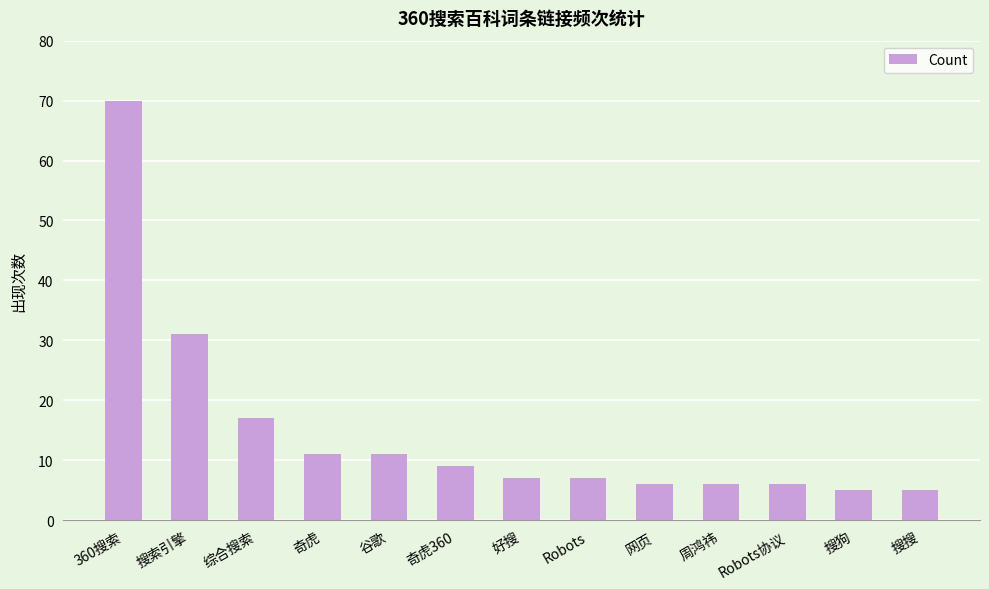

What is the label of the 11th bar from the right?

综合搜索